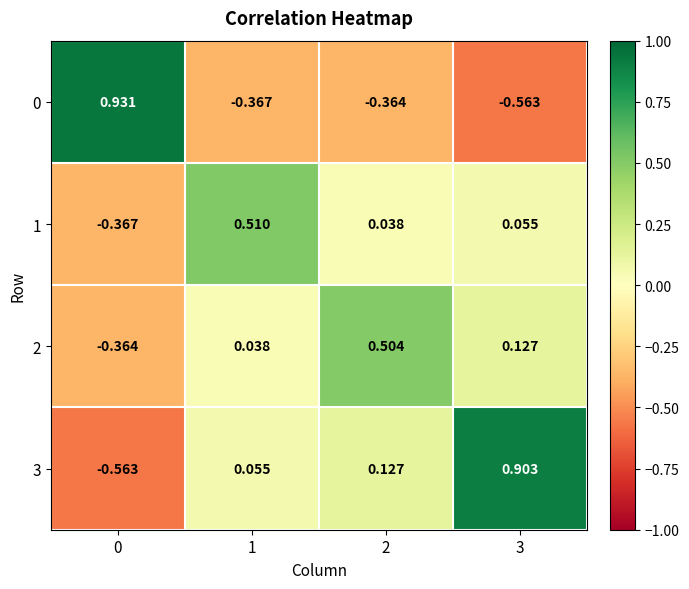

Is the value of 3 at 0 greater than the value of 0 at 2?

No